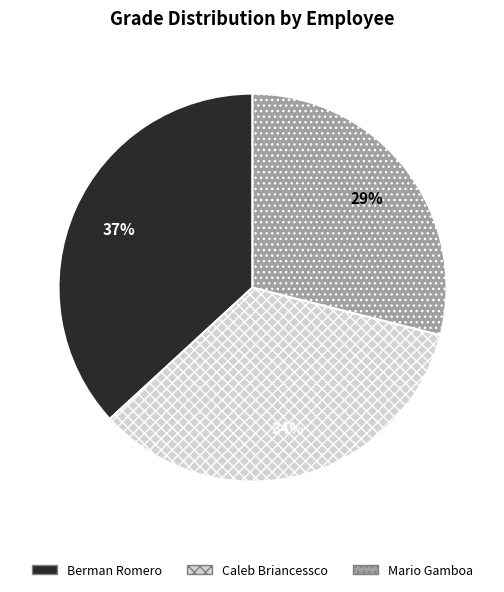

Between Caleb Briancessco and Berman Romero, which is larger?

Berman Romero